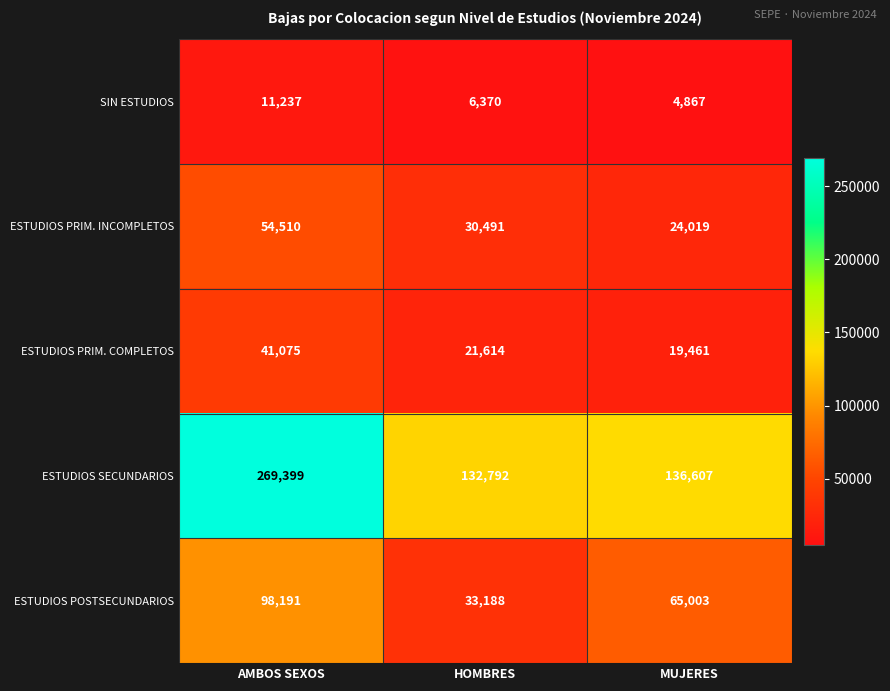

Which series has the largest range (max minus min)?

ESTUDIOS SECUNDARIOS